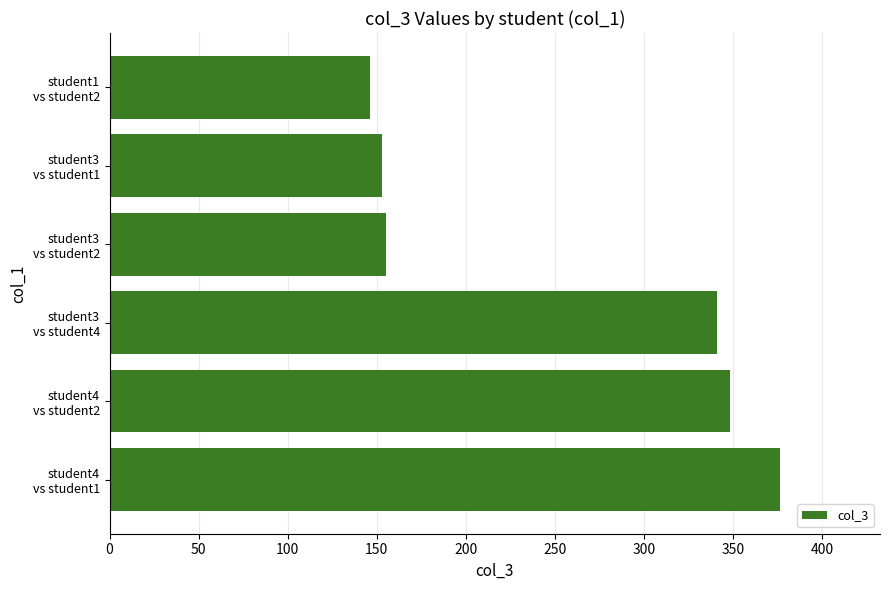

What is the average value?

253